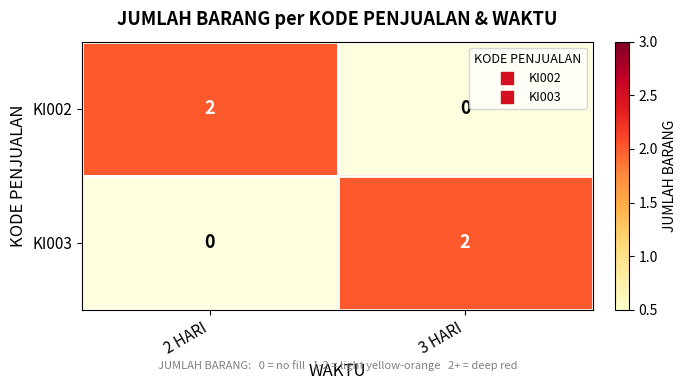

True or false: KI003 has a value of 2 at 3 HARI.

True